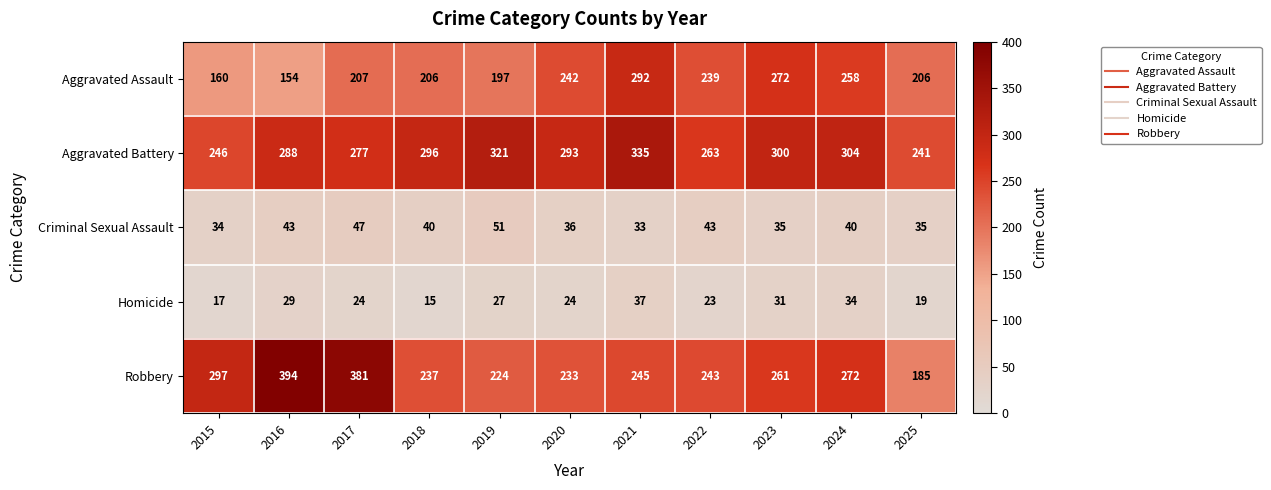

Which category has the highest value across all series?

2016